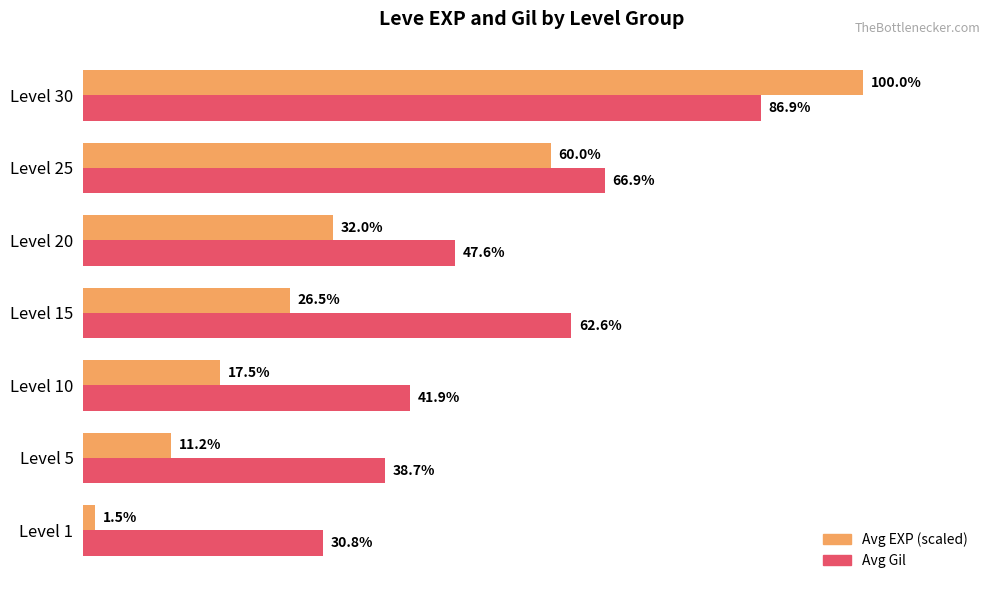

At which label is Avg EXP (scaled) closest to 50?

Level 25